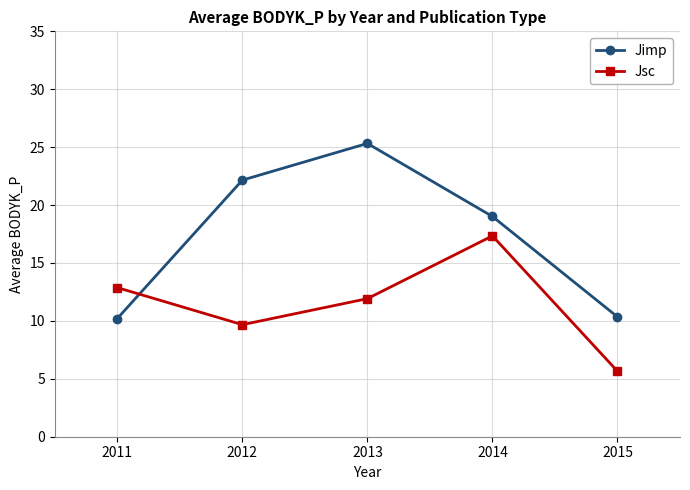

The Jimp series shows 4.2 at 2014. True or false?

False